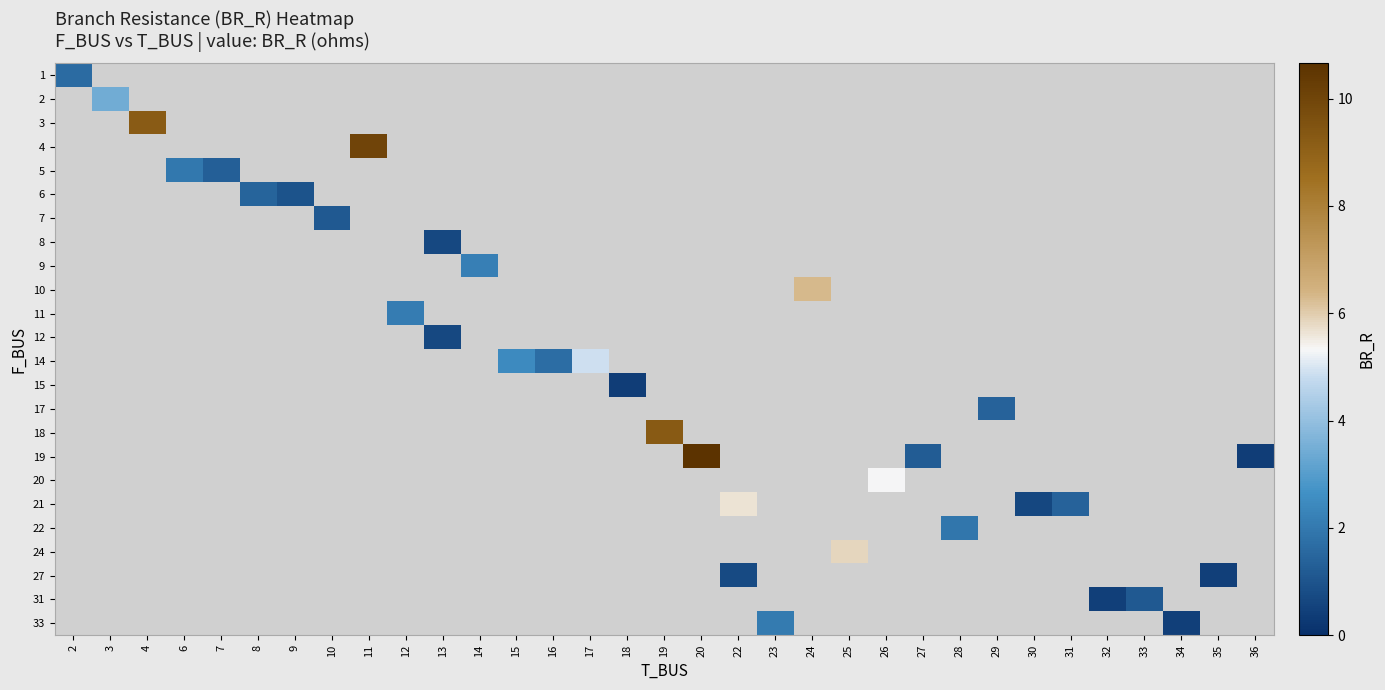

At which category does the chart reach its peak across all series?

20